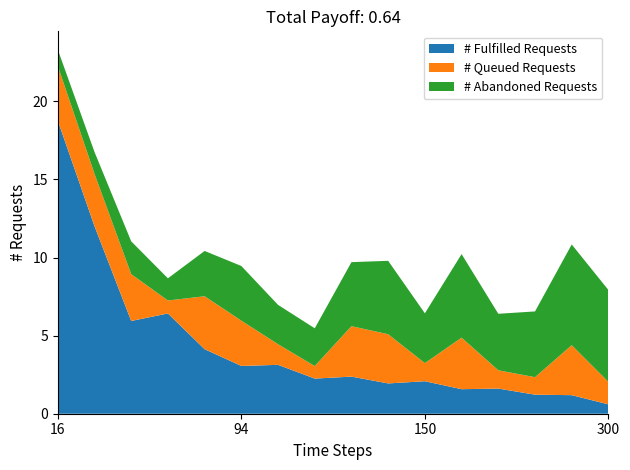

What is the total value across all series at 94?

9.5